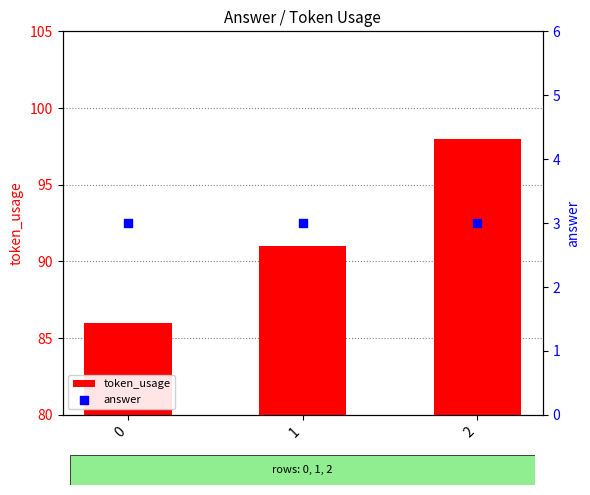

What are all the series names shown in the legend?

token_usage, answer